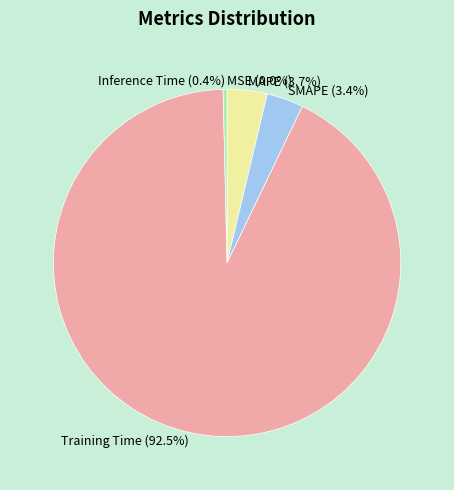

Combined, do SMAPE and Inference Time account for over 50%?

No